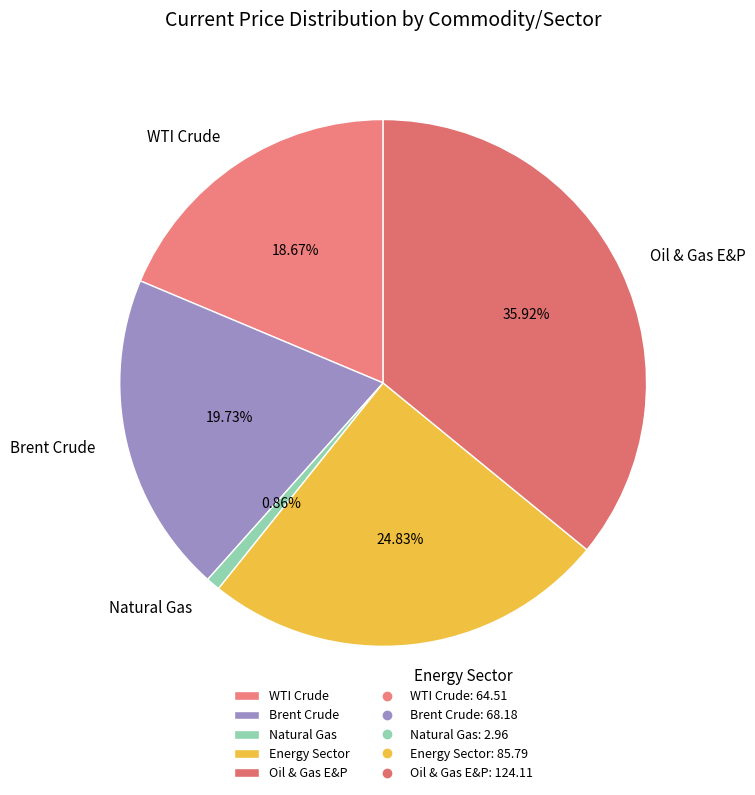

Is the sum of Energy Sector and Natural Gas greater than half?

No